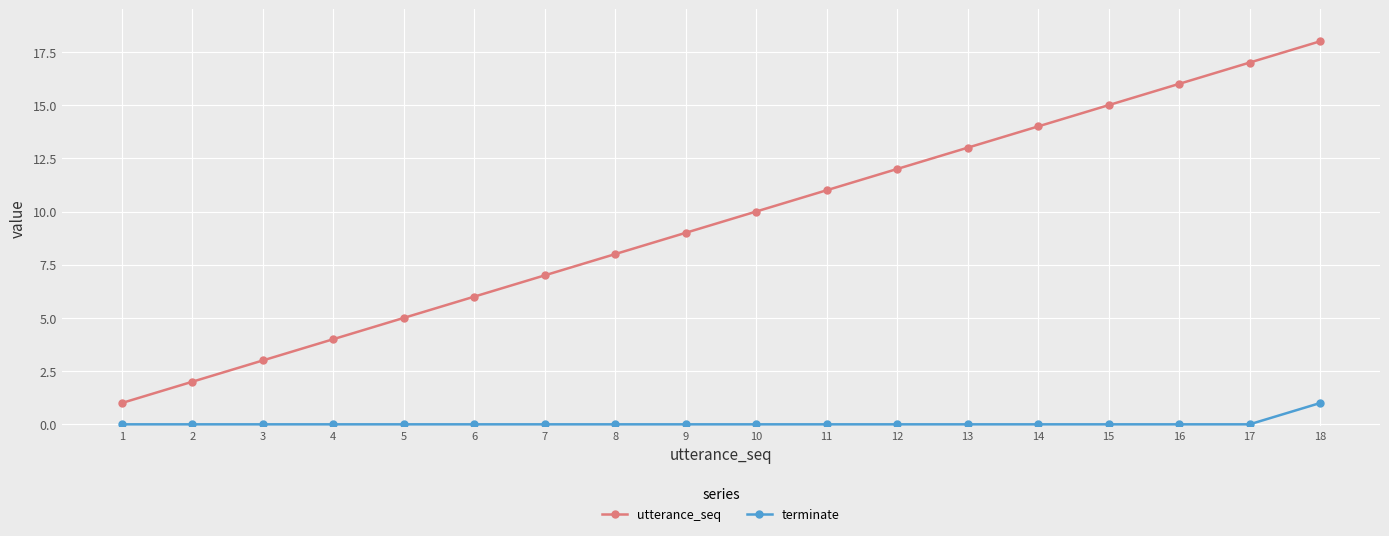

What is the difference between the highest and lowest values at 11?

11